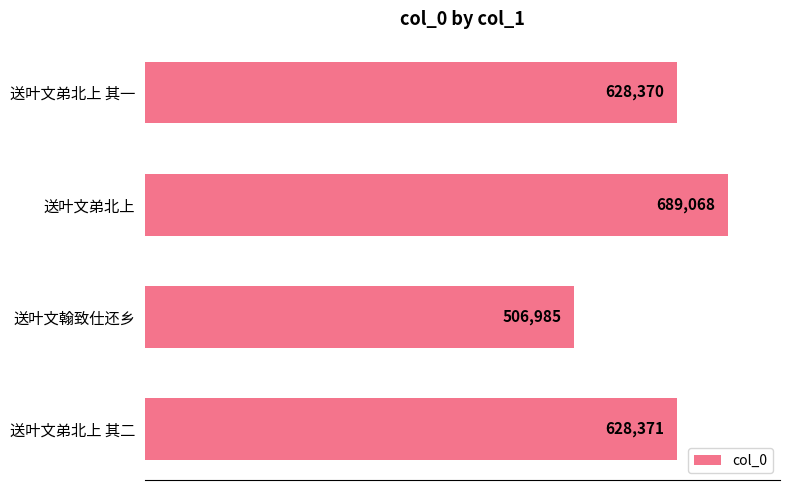

How many bars are there in total?

4